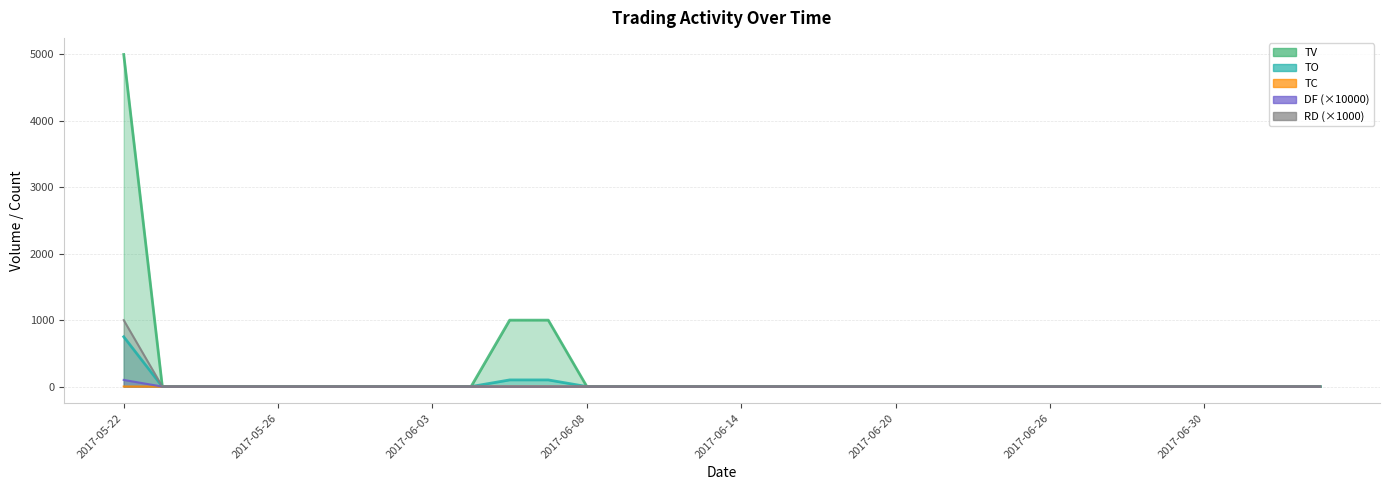

At which label is TV closest to 2500?

10